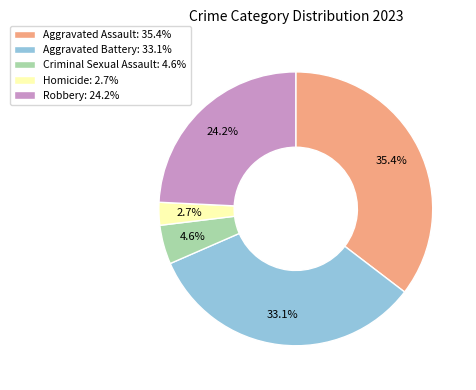

To the nearest percent, what is the difference between the Aggravated Assault and Aggravated Battery slice percentages?

2%